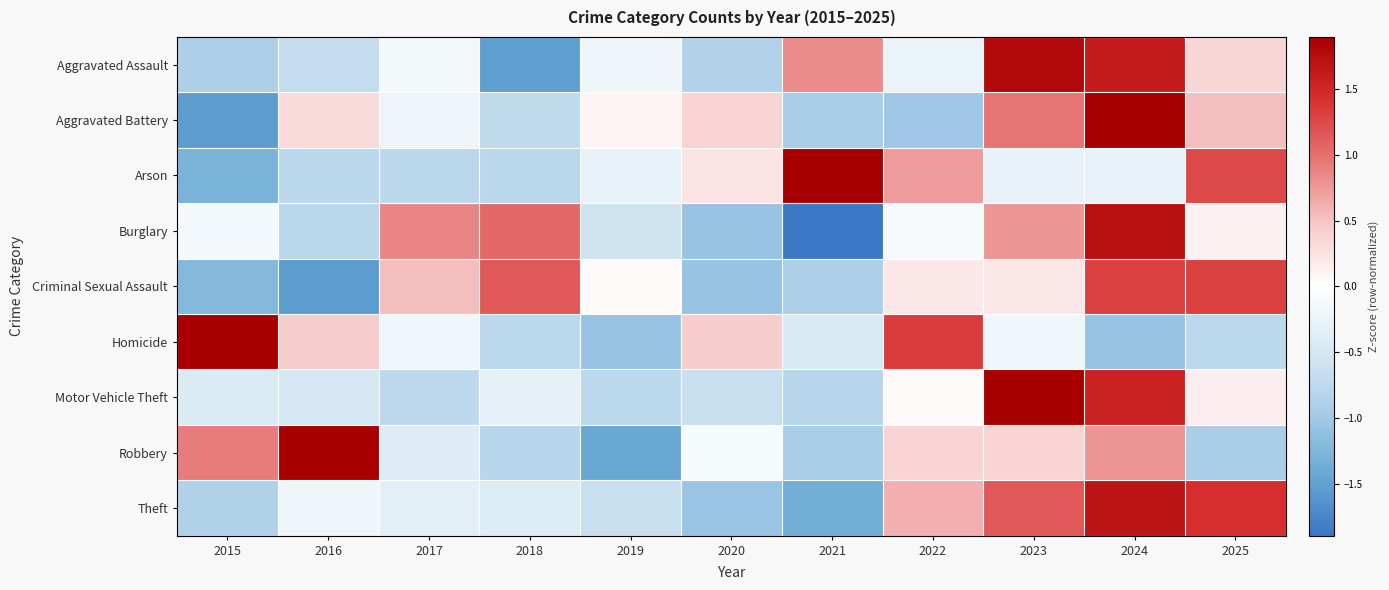

Reading left to right, list all the values displayed in this chart.

Aggravated Assault: 2015=-0.9	2016=-0.7	2017=-0.1	2018=-1.5	2019=-0.2	2020=-0.9	2021=0.8	2022=-0.3	2023=1.8	2024=1.6	2025=0.3
Aggravated Battery: 2015=-1.5	2016=0.3	2017=-0.2	2018=-0.7	2019=0.1	2020=0.4	2021=-0.9	2022=-1.0	2023=1.0	2024=2.2	2025=0.5
Arson: 2015=-1.3	2016=-0.8	2017=-0.8	2018=-0.8	2019=-0.3	2020=0.2	2021=2.3	2022=0.7	2023=-0.3	2024=-0.3	2025=1.2
Burglary: 2015=-0.2	2016=-0.8	2017=0.9	2018=1.0	2019=-0.6	2020=-1.1	2021=-1.9	2022=-0.1	2023=0.8	2024=1.7	2025=0.1
Criminal Sexual Assault: 2015=-1.2	2016=-1.5	2017=0.5	2018=1.2	2019=0.0	2020=-1.1	2021=-0.9	2022=0.2	2023=0.2	2024=1.3	2025=1.3
Homicide: 2015=2.3	2016=0.4	2017=-0.2	2018=-0.8	2019=-1.1	2020=0.4	2021=-0.5	2022=1.3	2023=-0.2	2024=-1.1	2025=-0.8
Motor Vehicle Theft: 2015=-0.4	2016=-0.5	2017=-0.7	2018=-0.3	2019=-0.8	2020=-0.6	2021=-0.8	2022=0.0	2023=2.4	2024=1.5	2025=0.1
Robbery: 2015=0.9	2016=2.2	2017=-0.4	2018=-0.8	2019=-1.4	2020=-0.1	2021=-0.9	2022=0.4	2023=0.4	2024=0.8	2025=-0.9
Theft: 2015=-0.9	2016=-0.2	2017=-0.3	2018=-0.4	2019=-0.6	2020=-1.1	2021=-1.4	2022=0.6	2023=1.1	2024=1.7	2025=1.4